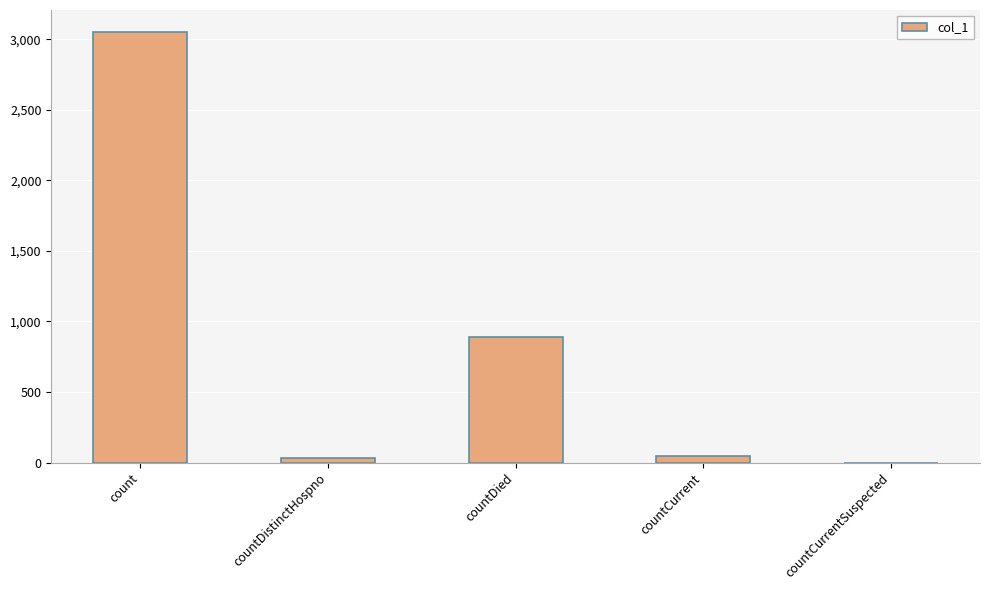

The chart shows a value of 1774 at count. True or false?

False